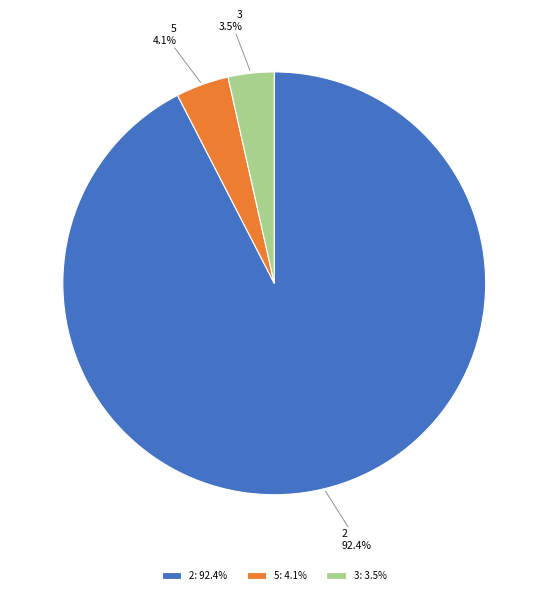

Combined, what portion of the pie is 2: 92.4% and 5: 4.1%?

96.5%